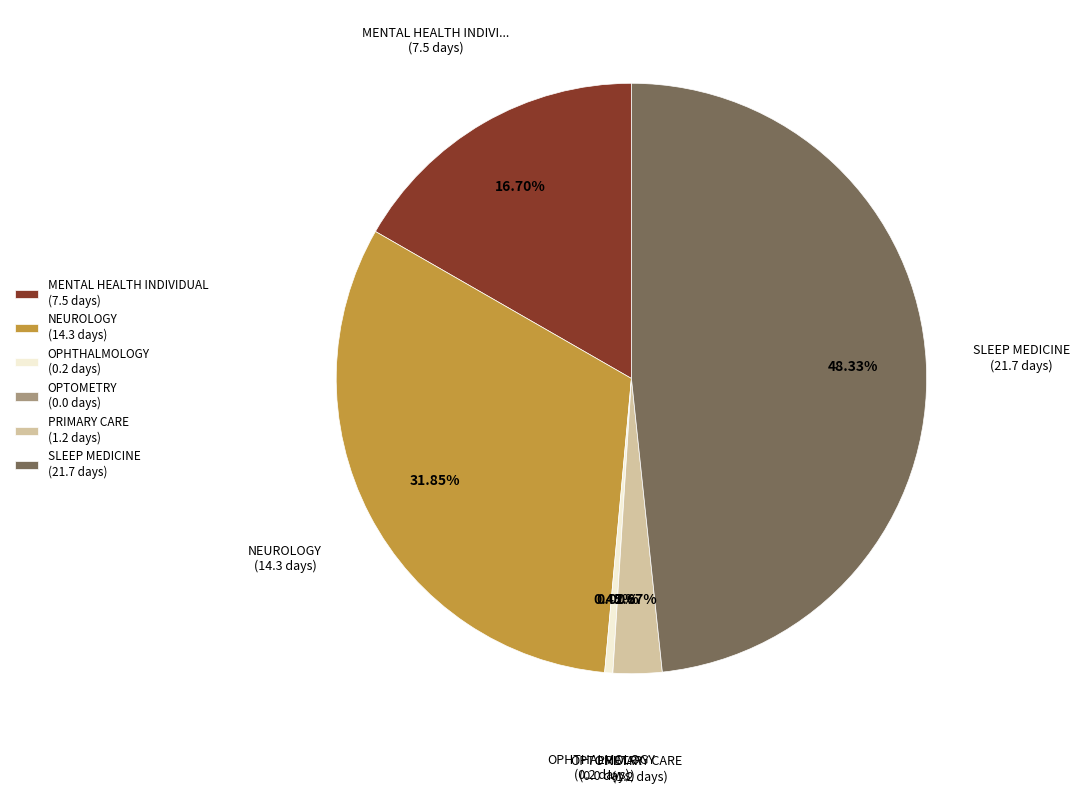

Rank the categories by value from highest to lowest.

SLEEP MEDICINE, NEUROLOGY, MENTAL HEALTH INDIVIDUAL, PRIMARY CARE, OPHTHALMOLOGY, OPTOMETRY